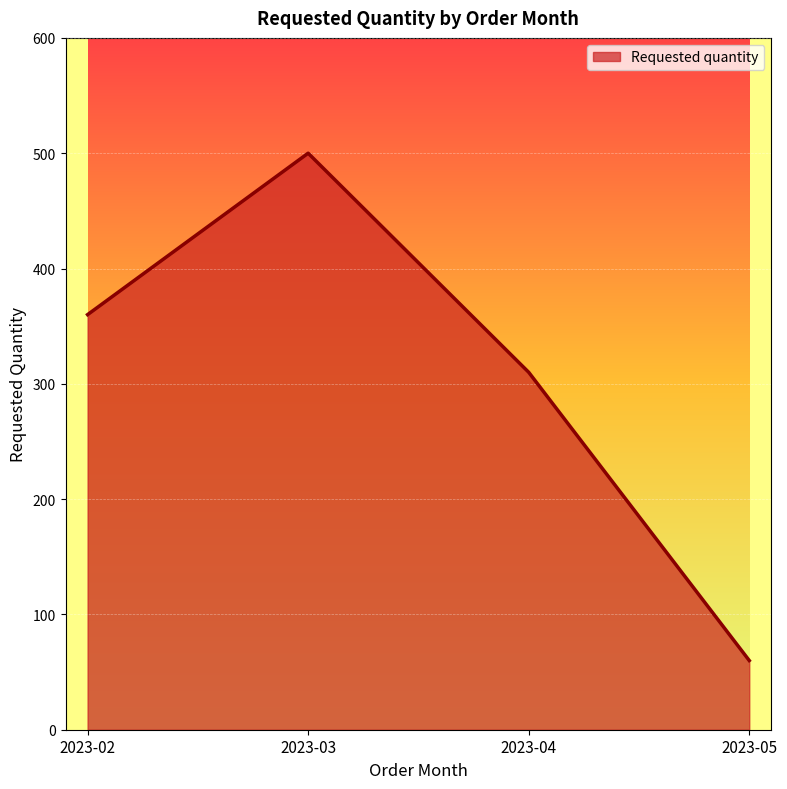

How many interior local peaks (higher than both neighbors) does the data have?

1